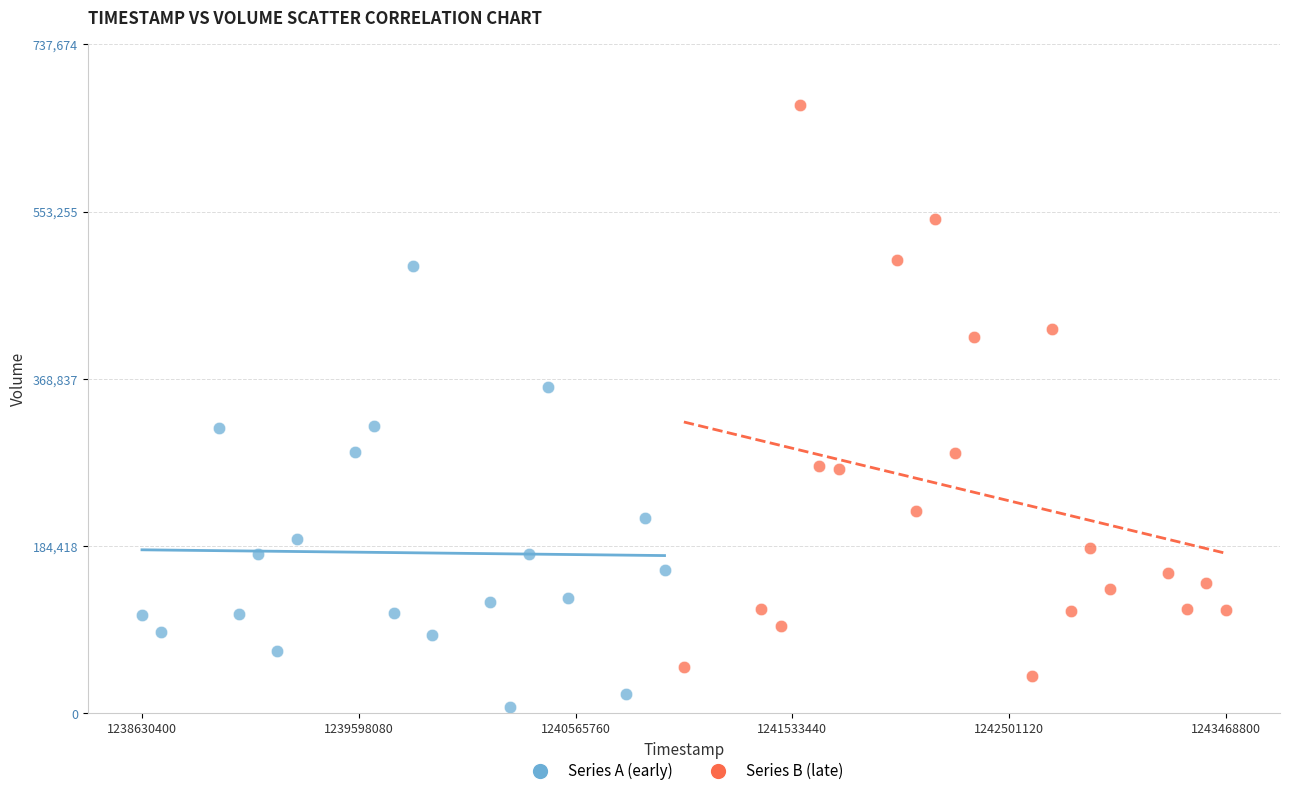

Which series contains the lowest Y value?

Series A (early)